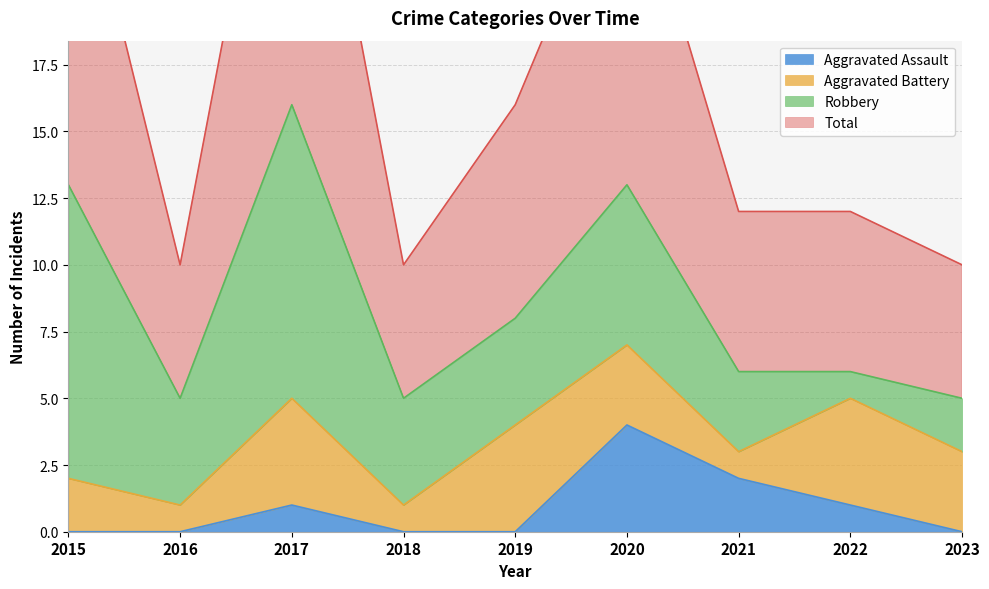

The Total series shows 5 at 2023. True or false?

False